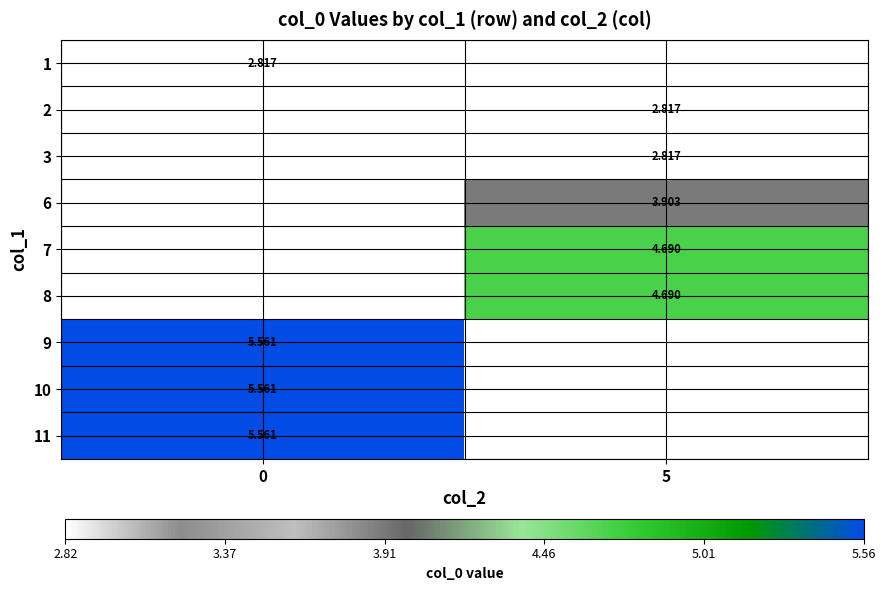

What is the smallest value displayed?

2.8